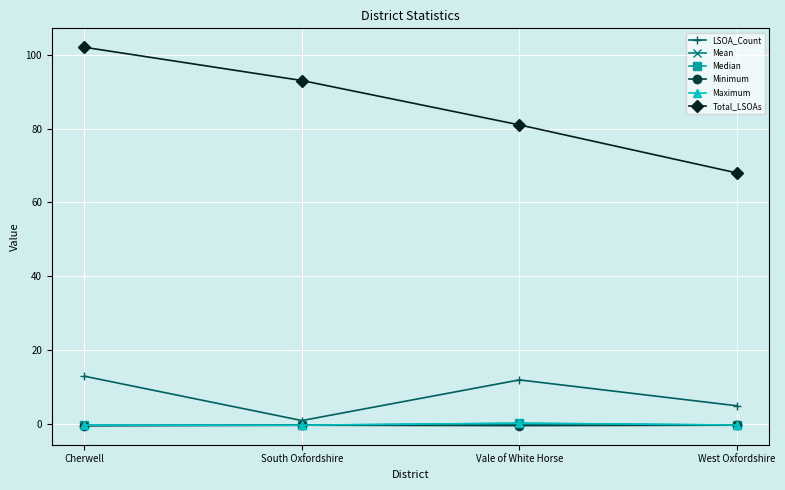

The Total_LSOAs series shows 93.0 at South Oxfordshire. True or false?

True